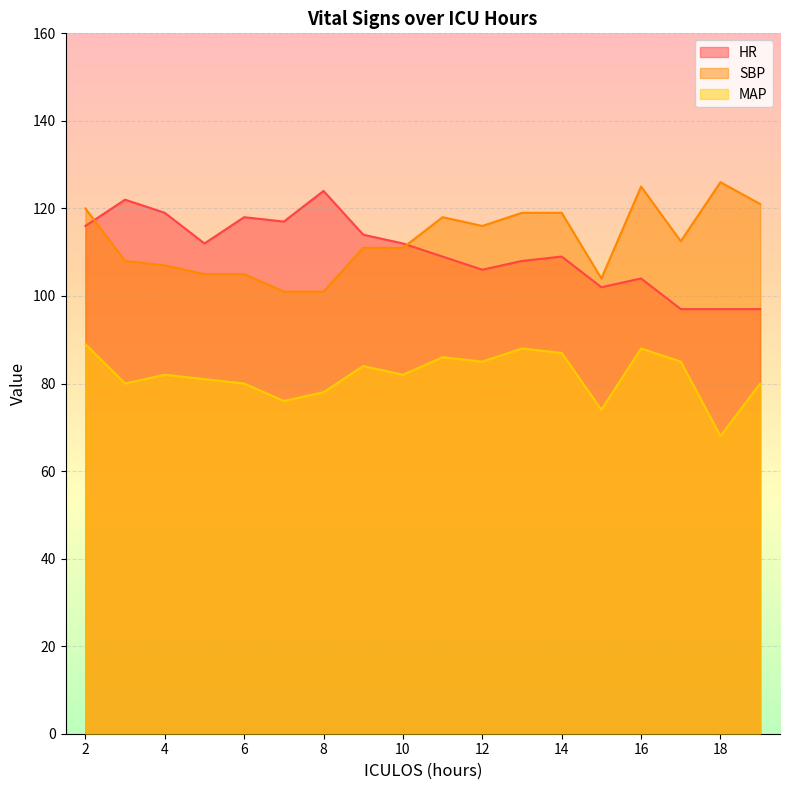

Reading left to right, transcribe all the data shown in this chart.

HR: 2=116.0	3=122.0	4=119.0	5=112.0	6=118.0	7=117.0	8=124.0	9=114.0	10=112.0	11=109.0	12=106.0	13=108.0	14=109.0	15=102.0	16=104.0	17=97.0	18=97.0	19=97.0
SBP: 2=120.0	3=108.0	4=107.0	5=105.0	6=105.0	7=101.0	8=101.0	9=111.0	10=111.0	11=118.0	12=116.0	13=119.0	14=119.0	15=104.0	16=125.0	17=112.5	18=126.0	19=121.0
MAP: 2=89.0	3=80.0	4=82.0	5=81.0	6=80.0	7=76.0	8=78.0	9=84.0	10=82.0	11=86.0	12=85.0	13=88.0	14=87.0	15=74.0	16=88.0	17=85.0	18=68.0	19=80.0